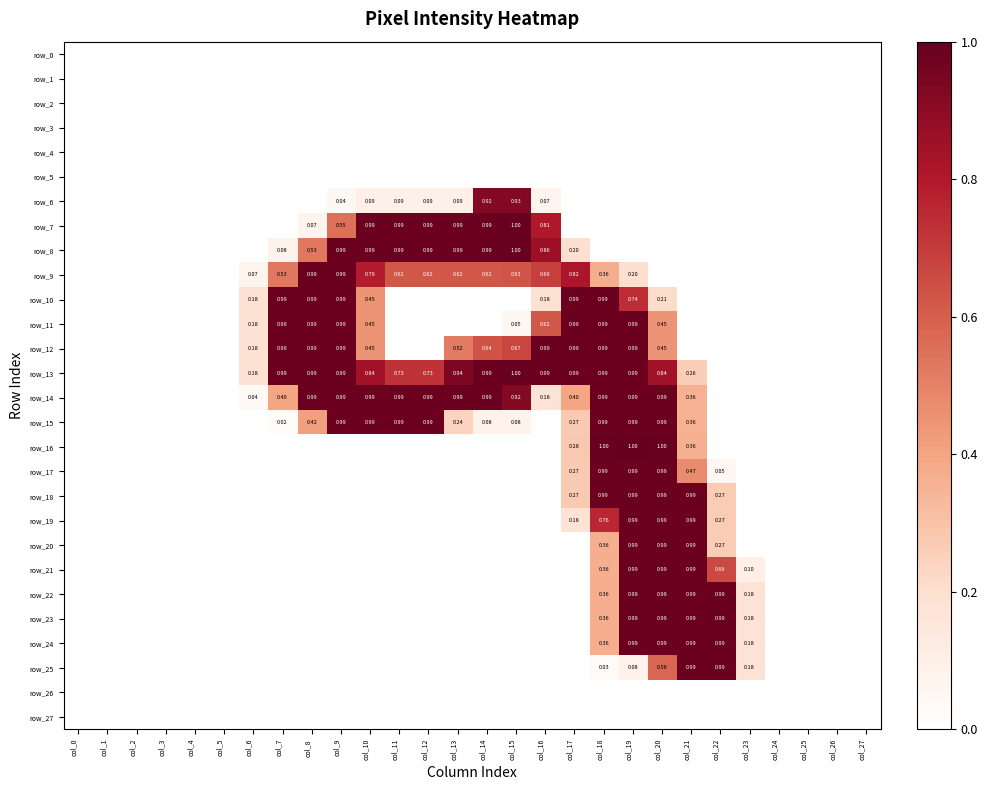

At col_18, list the series in order from smallest to largest.

row_0, row_1, row_2, row_3, row_4, row_5, row_6, row_7, row_8, row_26, row_27, row_25, row_9, row_20, row_21, row_22, row_23, row_24, row_19, row_10, row_11, row_12, row_13, row_14, row_15, row_17, row_18, row_16